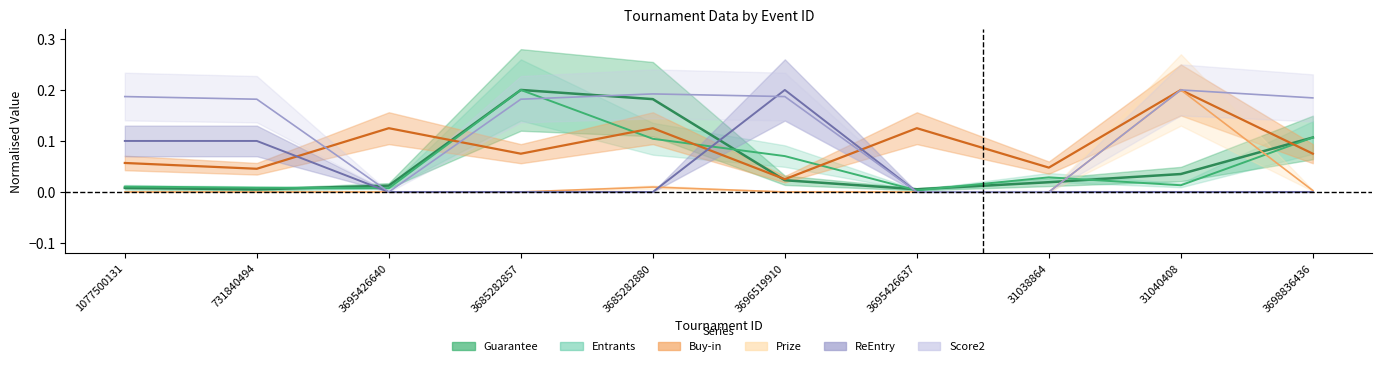

What is the difference between the second highest and minimum values in the ReEntry series?

0.1